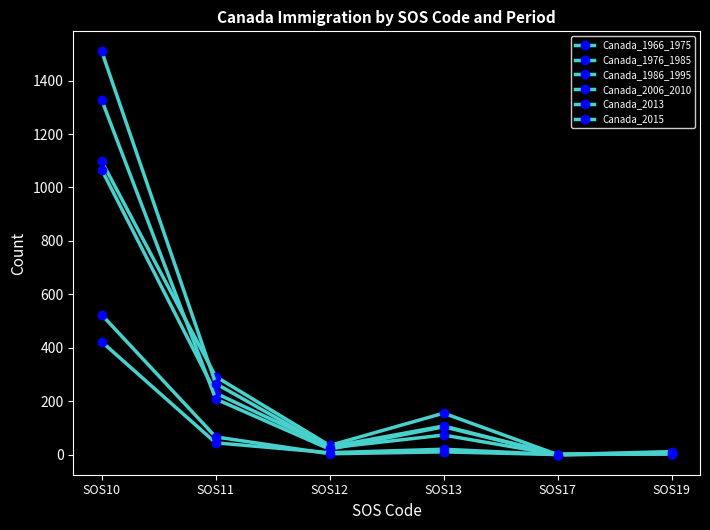

Does the chart have visible grid lines?

No